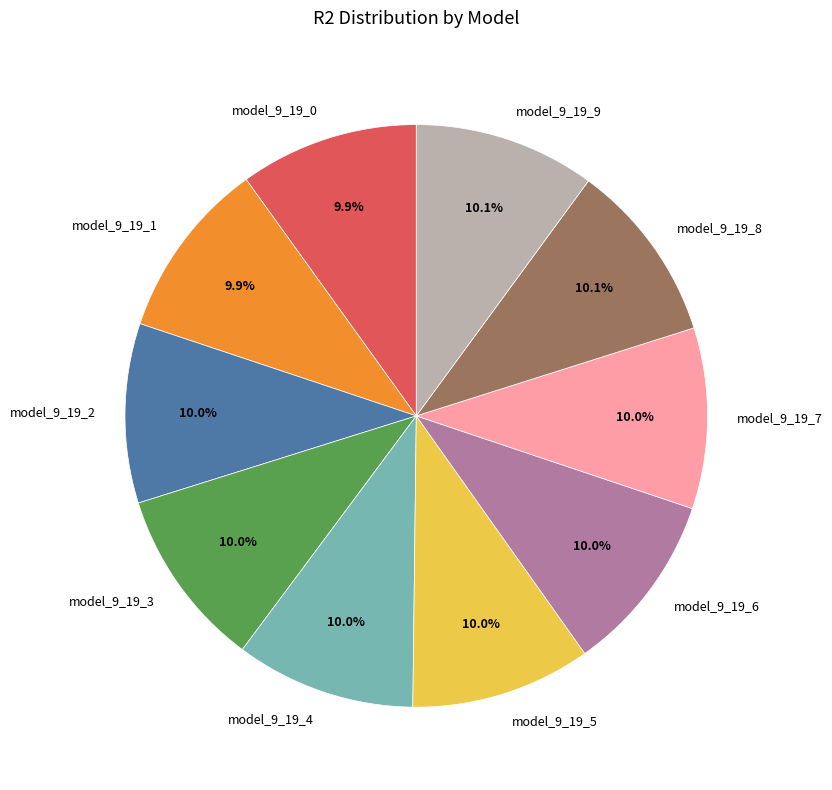

Is it true that model_9_19_4 is 10% of the pie?

True